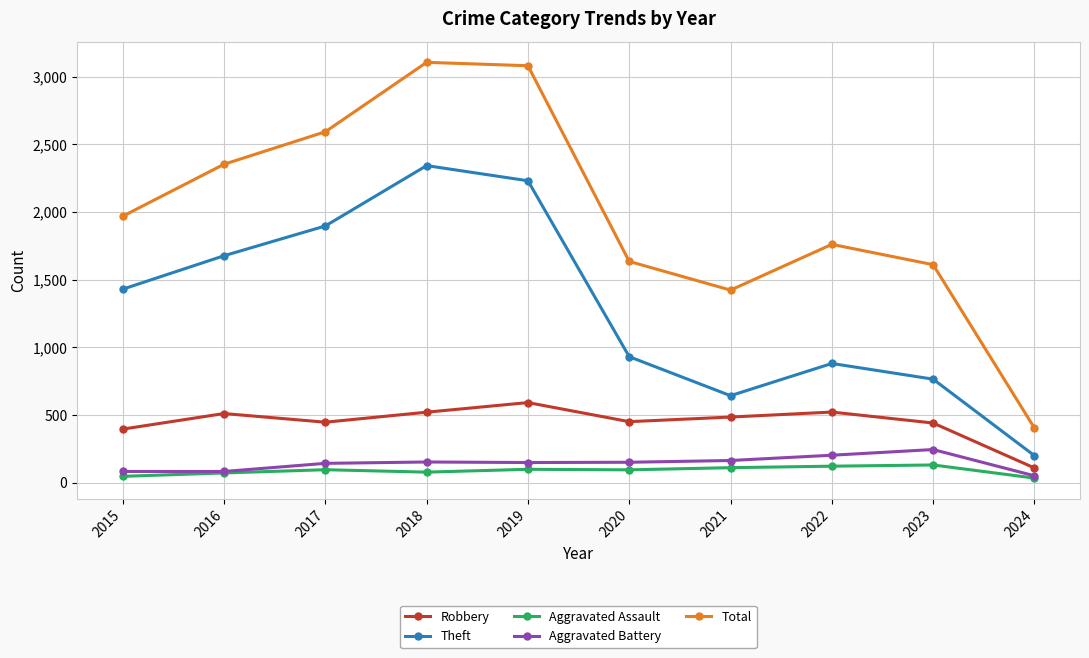

List the series in order of their peak value, lowest first.

Aggravated Assault, Aggravated Battery, Robbery, Theft, Total